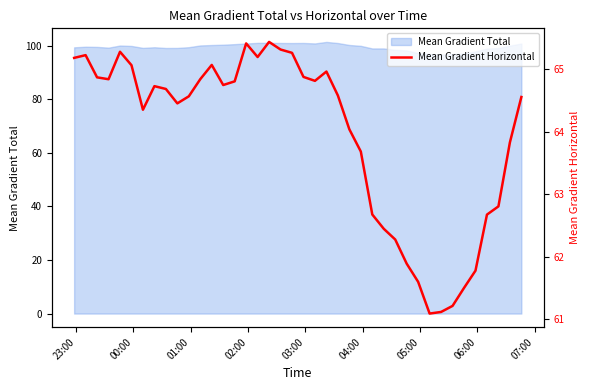

What is the minimum value for Mean Gradient Total?

96.7